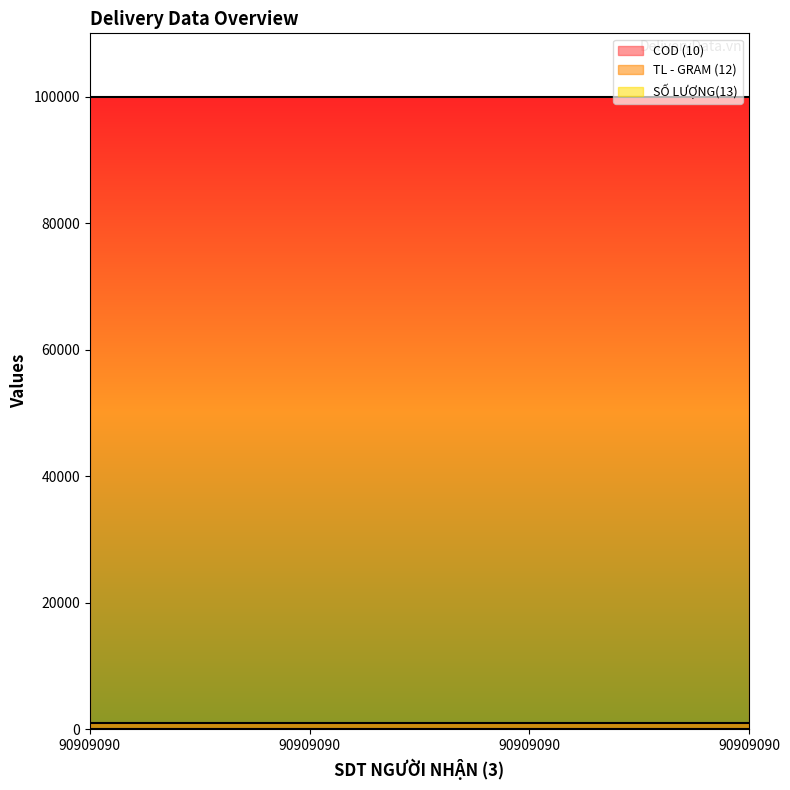

What is the total value across all series at 90909090?

101001